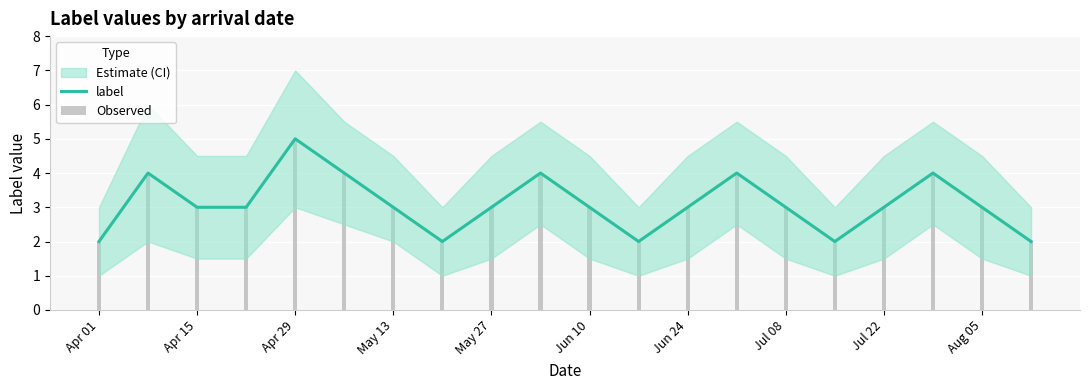

How many data points in label are less than 3?

5